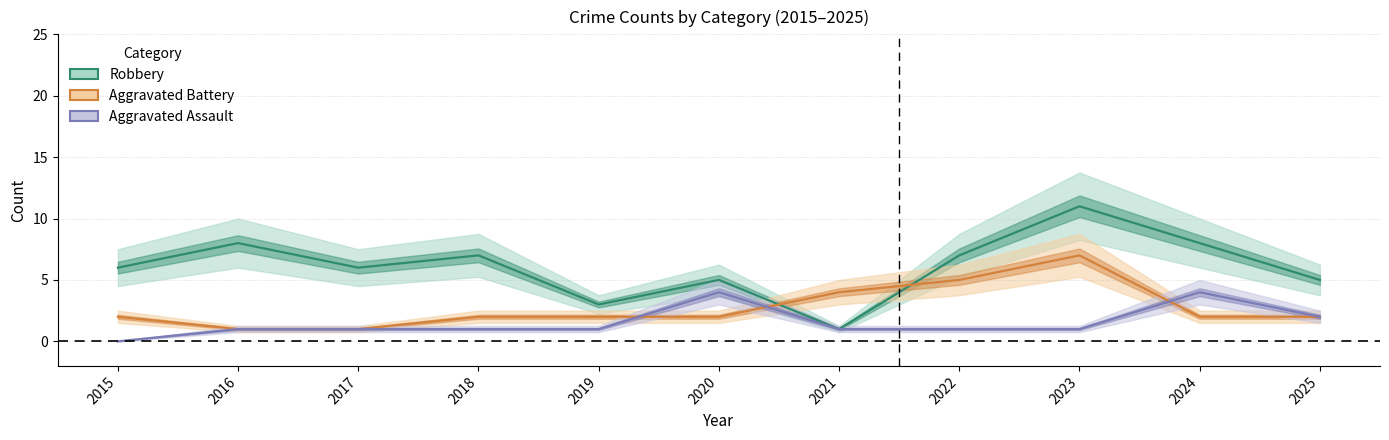

Reading left to right, extract all data points from this chart.

Robbery: 2015=6	2016=8	2017=6	2018=7	2019=3	2020=5	2021=1	2022=7	2023=11	2024=8	2025=5
Aggravated Battery: 2015=2	2016=1	2017=1	2018=2	2019=2	2020=2	2021=4	2022=5	2023=7	2024=2	2025=2
Aggravated Assault: 2015=0	2016=1	2017=1	2018=1	2019=1	2020=4	2021=1	2022=1	2023=1	2024=4	2025=2